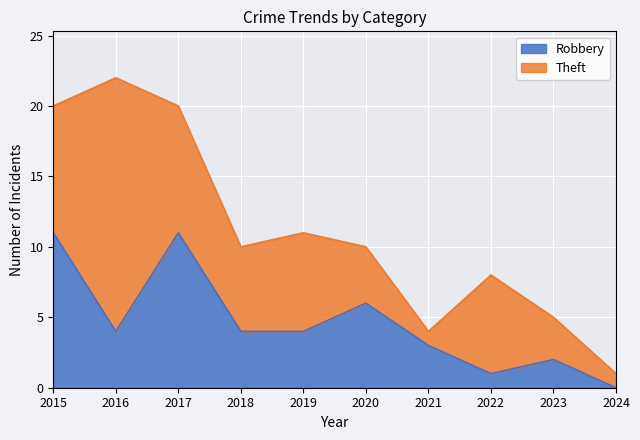

What is the maximum value for Robbery?

11